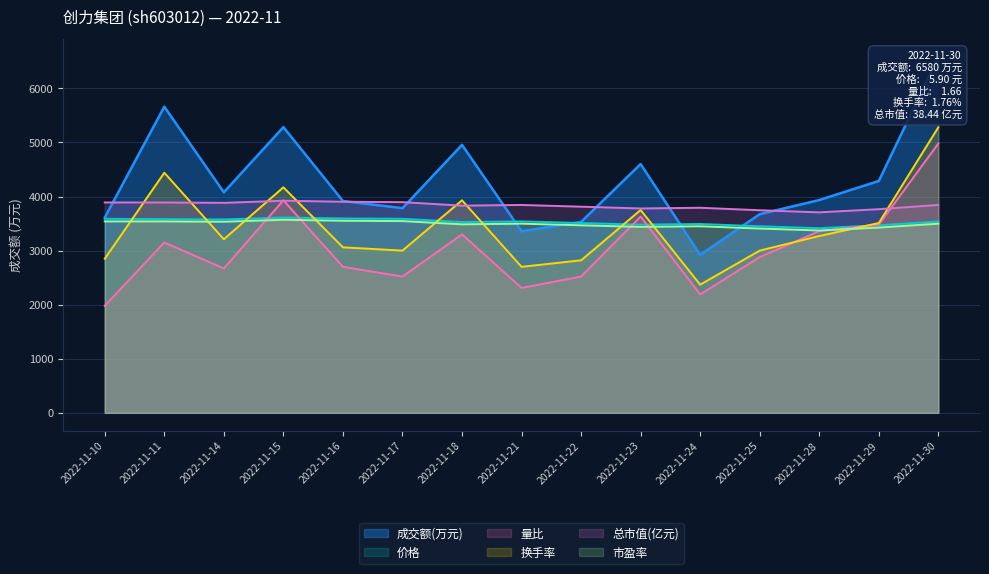

Reading left to right, what are all the values shown in this chart?

成交额(万元): 3612.0	5661.0	4078.0	5283.0	3916.0	3785.0	4955.0	3357.0	3530.0	4600.0	2922.0	3673.0	3935.0	4287.0	6580.0
价格: 3588.0	3582.0	3576.0	3612.0	3594.0	3588.0	3528.0	3540.0	3510.0	3480.0	3492.0	3450.0	3414.0	3468.0	3540.0
量比: 1980.0	3150.0	2670.0	3930.0	2700.0	2520.0	3300.0	2310.0	2520.0	3630.0	2190.0	2880.0	3360.0	3480.0	4980.0
换手率: 2850.0	4440.0	3210.0	4170.0	3060.0	3000.0	3930.0	2700.0	2820.0	3750.0	2370.0	3000.0	3270.0	3510.0	5280.0
总市值(亿元): 3890.0	3890.0	3883.0	3922.0	3903.0	3896.0	3831.0	3844.0	3812.0	3779.0	3792.0	3746.0	3707.0	3766.0	3844.0
市盈率: 3540.0	3540.0	3534.0	3570.0	3552.0	3546.0	3486.0	3498.0	3468.0	3438.0	3450.0	3408.0	3372.0	3426.0	3498.0